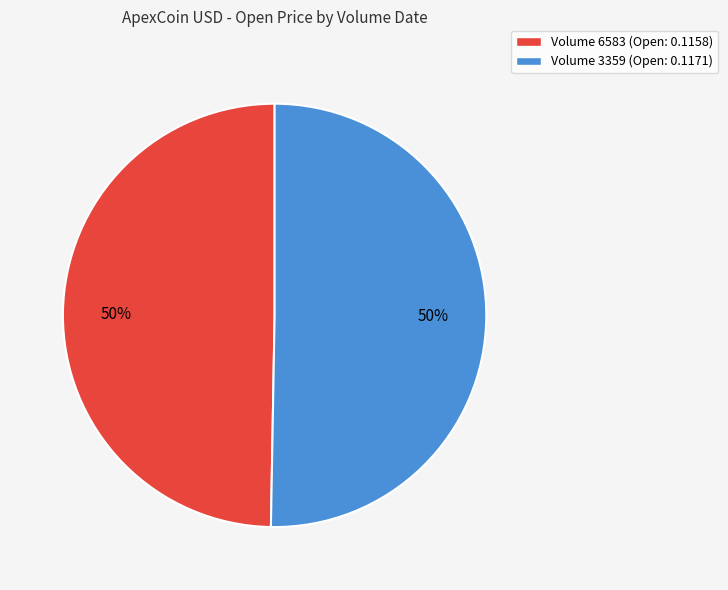

To the nearest percent, what portion does Volume 3359 (Open: 0.1171) represent?

50%